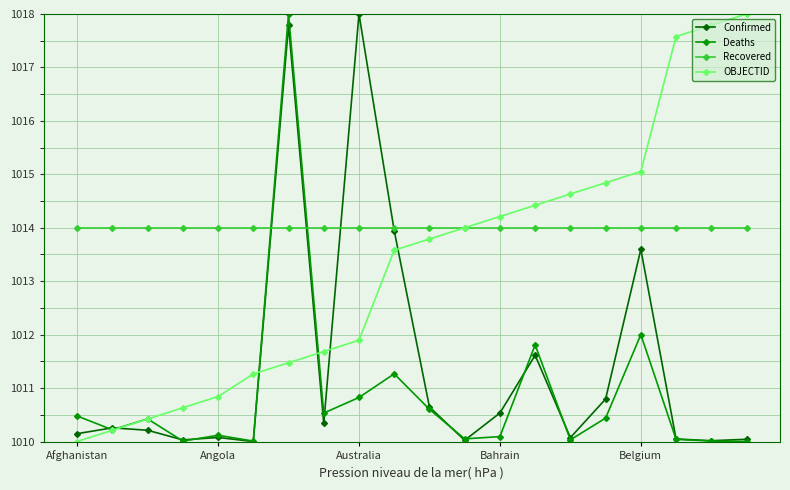

True or false: Deaths has more than 1 points higher than both neighbors.

True